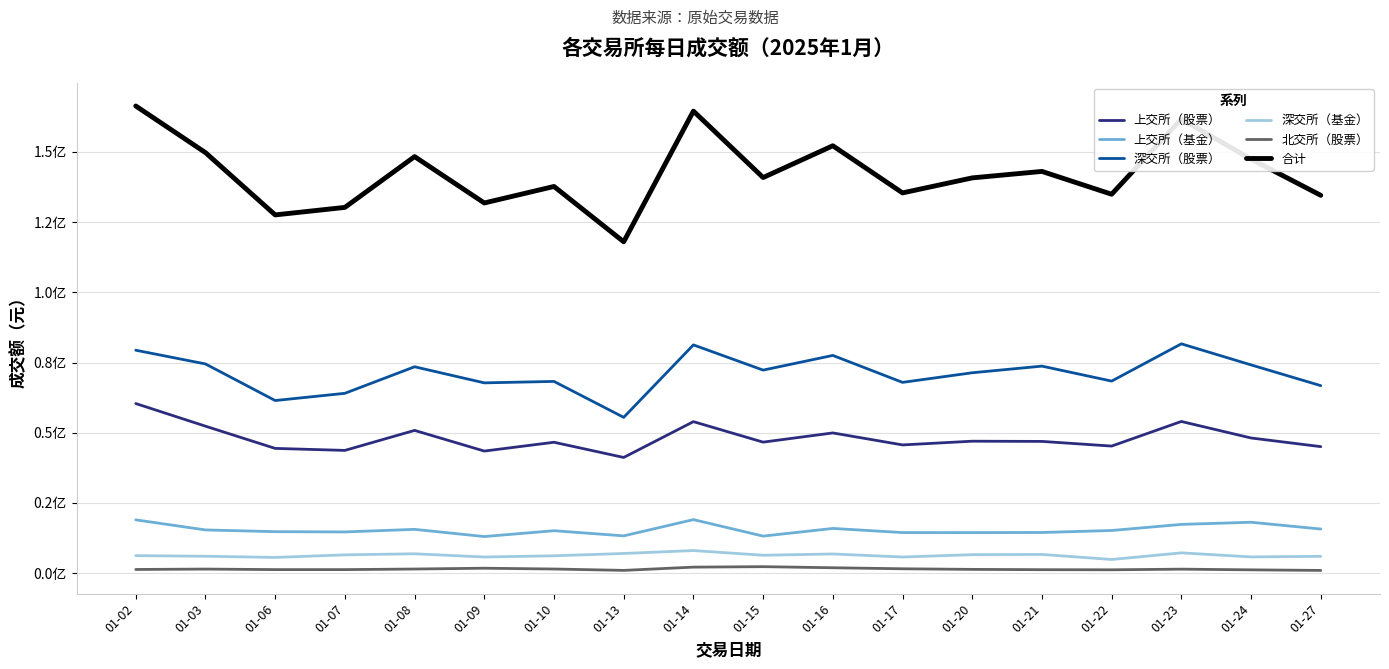

Reading left to right, extract all data points from this chart.

上交所（股票）: 01-02=60408200.0	01-03=52348400.0	01-06=44434800.0	01-07=43722600.0	01-08=50848500.0	01-09=43487000.0	01-10=46622000.0	01-13=41210700.0	01-14=53961200.0	01-15=46665500.0	01-16=49946100.0	01-17=45675800.0	01-20=46997500.0	01-21=46925400.0	01-22=45263900.0	01-23=54024500.0	01-24=48146400.0	01-27=45065300.0
上交所（基金）: 01-02=18991600.0	01-03=15401100.0	01-06=14784300.0	01-07=14687400.0	01-08=15601800.0	01-09=13045700.0	01-10=15124200.0	01-13=13288900.0	01-14=19075800.0	01-15=13201600.0	01-16=15936900.0	01-17=14461300.0	01-20=14448600.0	01-21=14491200.0	01-22=15199400.0	01-23=17374500.0	01-24=18135800.0	01-27=15720600.0
深交所（股票）: 01-02=79396200.0	01-03=74510800.0	01-06=61477500.0	01-07=64052300.0	01-08=73503900.0	01-09=67772400.0	01-10=68286900.0	01-13=55493800.0	01-14=81294300.0	01-15=72314900.0	01-16=77546000.0	01-17=67950300.0	01-20=71371900.0	01-21=73733400.0	01-22=68402800.0	01-23=81671000.0	01-24=74171300.0	01-27=66783900.0
深交所（基金）: 01-02=6243800.0	01-03=6035600.0	01-06=5610500.0	01-07=6529700.0	01-08=6909400.0	01-09=5760900.0	01-10=6193300.0	01-13=7020600.0	01-14=8058700.0	01-15=6387500.0	01-16=6845600.0	01-17=5759200.0	01-20=6593800.0	01-21=6675900.0	01-22=4874200.0	01-23=7237800.0	01-24=5795100.0	01-27=6002700.0
北交所（股票）: 01-02=1325306.9	01-03=1464556.4	01-06=1273439.7	01-07=1271008.6	01-08=1482453.7	01-09=1767851.9	01-10=1485205.2	01-13=996178.9	01-14=2153903.7	01-15=2320780.8	01-16=1933286.6	01-17=1569354.9	01-20=1354332.1	01-21=1245155.4	01-22=1202862.3	01-23=1436567.0	01-24=1188216.2	01-27=985570.2
合计: 01-02=166365106.9	01-03=149760456.4	01-06=127580539.7	01-07=130263008.6	01-08=148346053.7	01-09=131833851.9	01-10=137711605.2	01-13=118010178.9	01-14=164543903.7	01-15=140890280.8	01-16=152207886.6	01-17=135415954.9	01-20=140766132.1	01-21=143071055.4	01-22=134943162.3	01-23=161744367.0	01-24=147436816.2	01-27=134558070.2